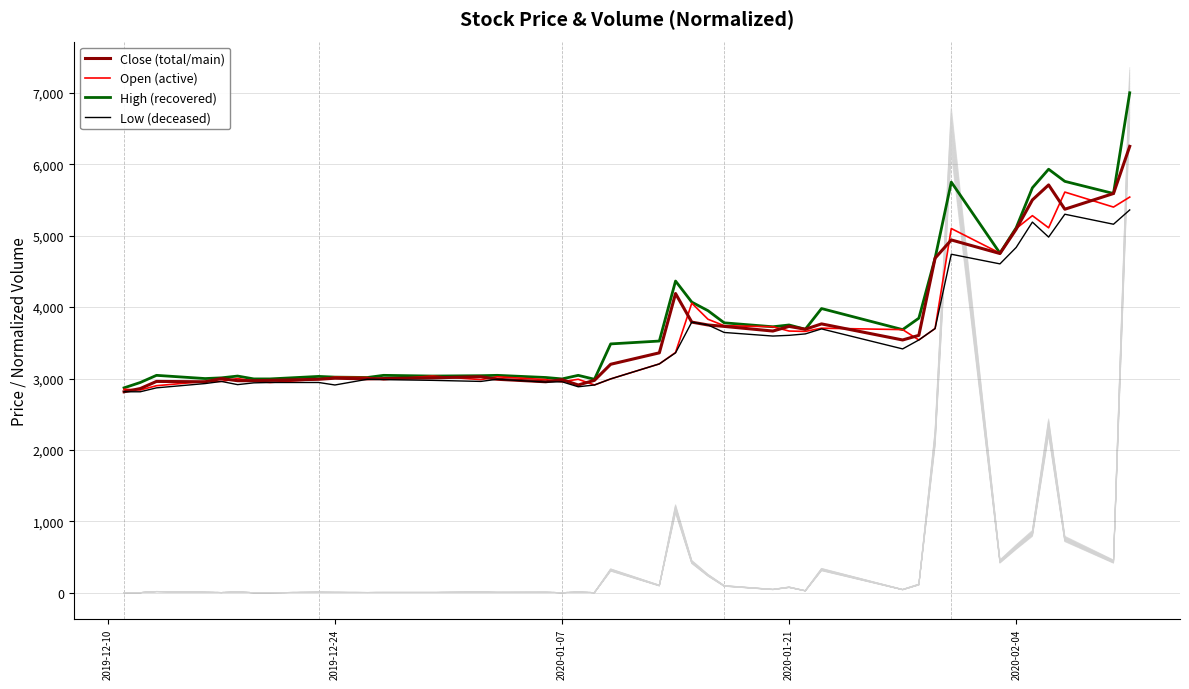

What is the highest value of the Open (active) series?

5610